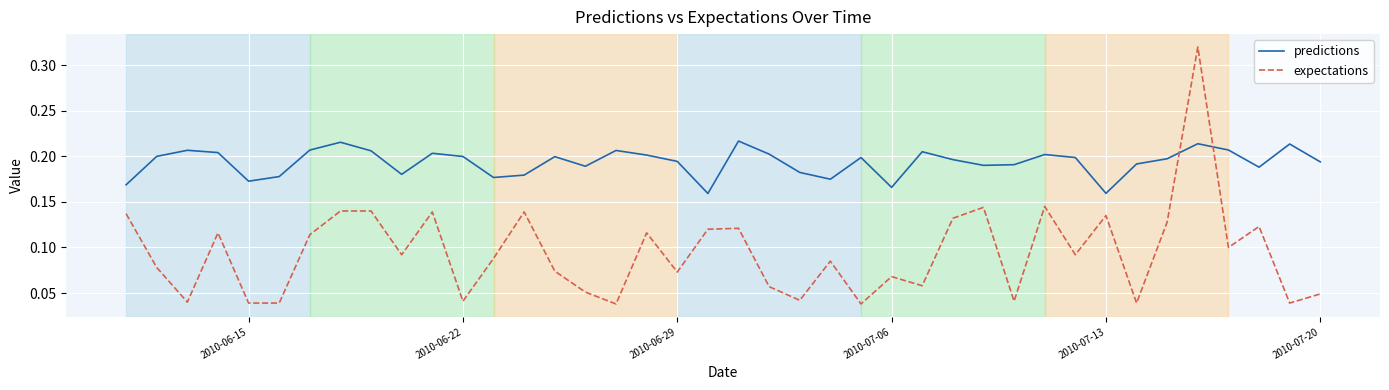

At how many categories does at least one series exceed 0?

40